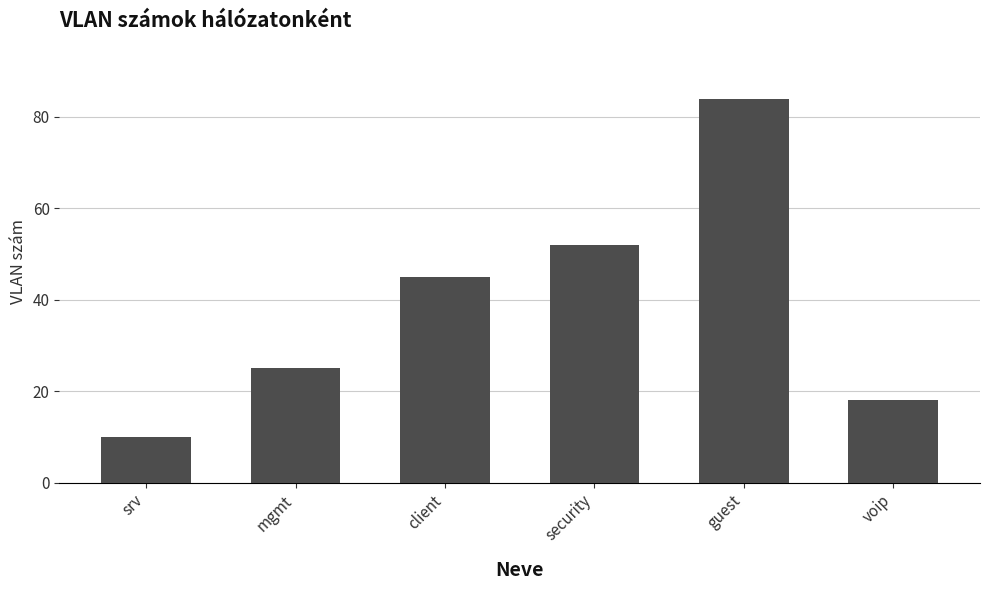

Which category has the lowest value across all series?

srv